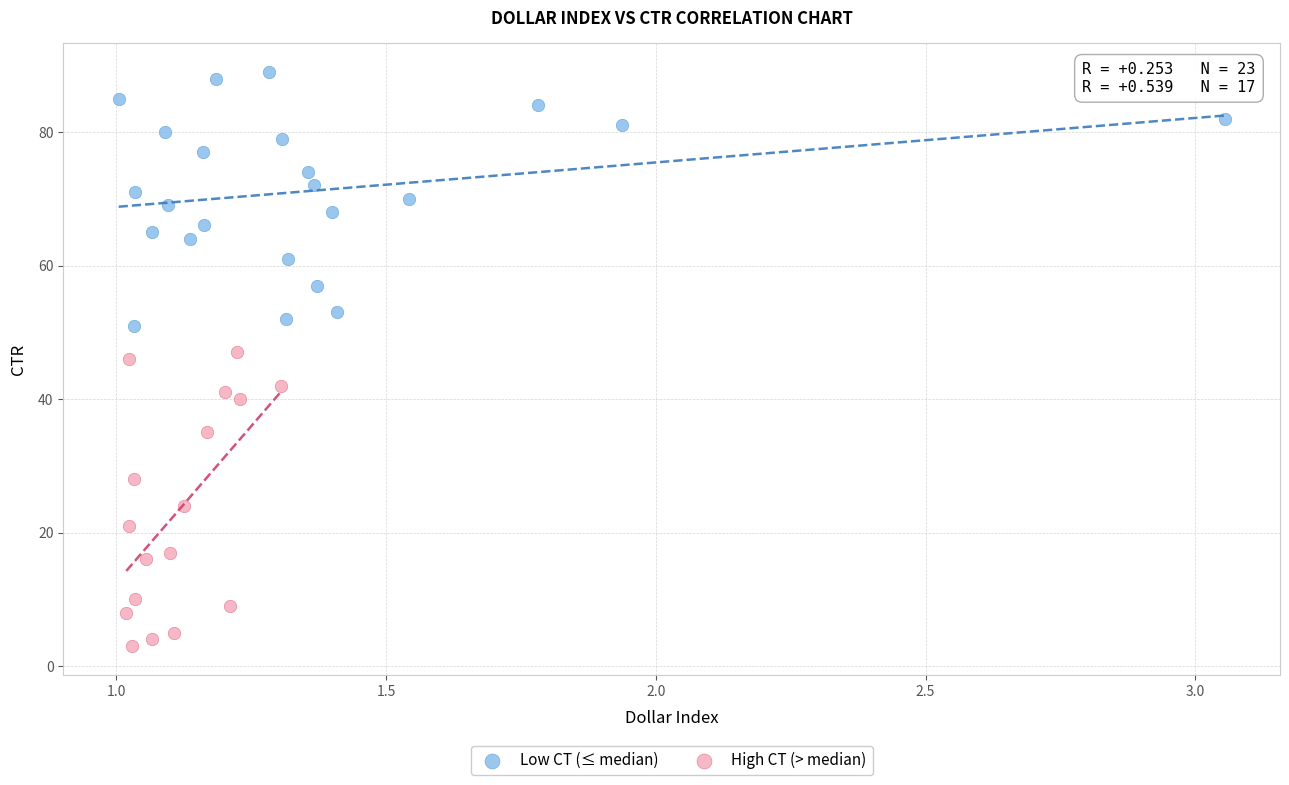

Which series contains the highest Y value?

Low CT (≤ median)